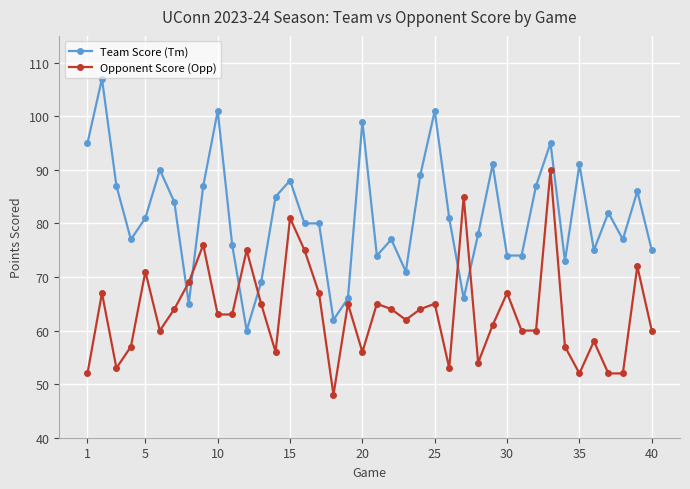

List the series in order of their overall mean, highest first.

Team Score (Tm), Opponent Score (Opp)